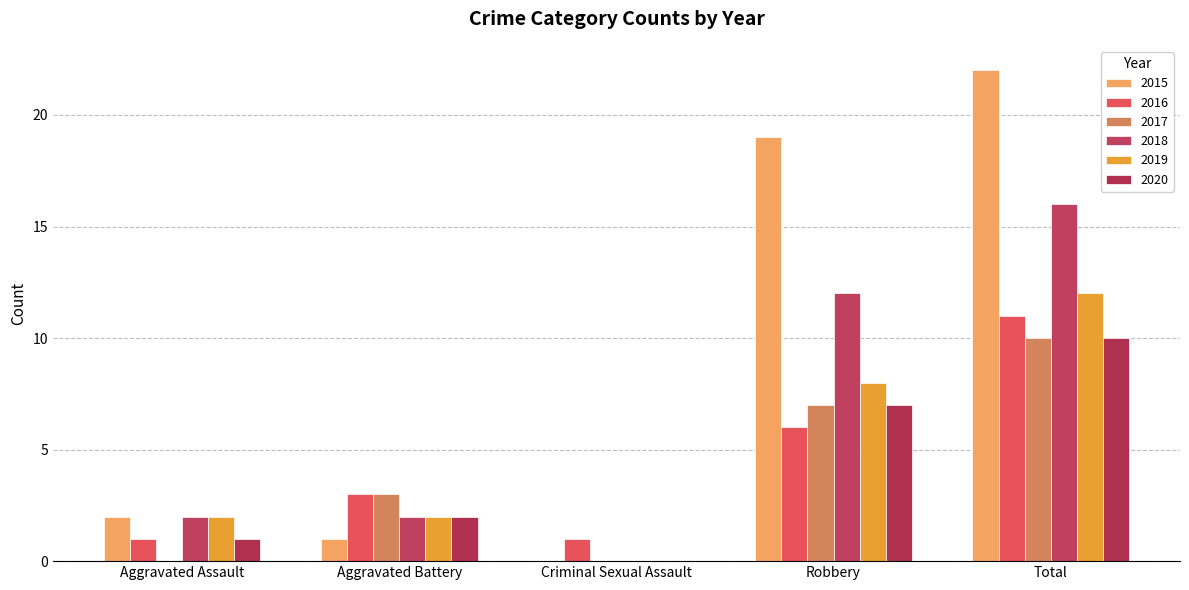

What is the total value across all series at Aggravated Assault?

8